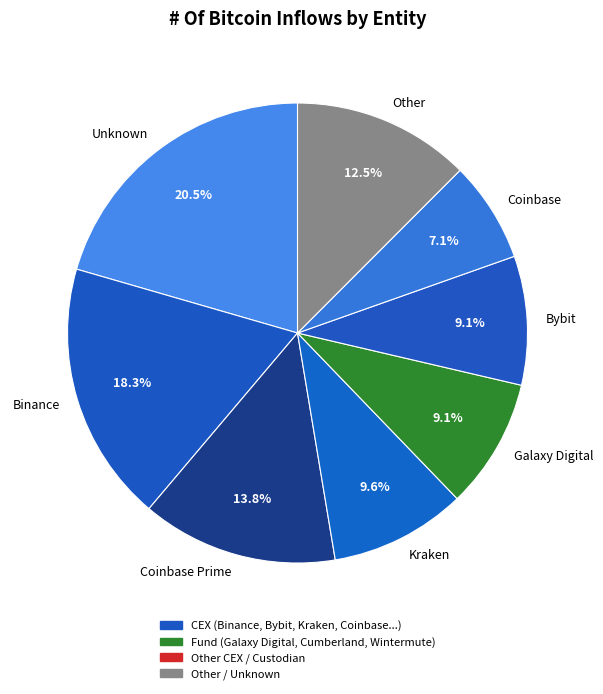

Is the sum of Kraken and Binance greater than half?

No